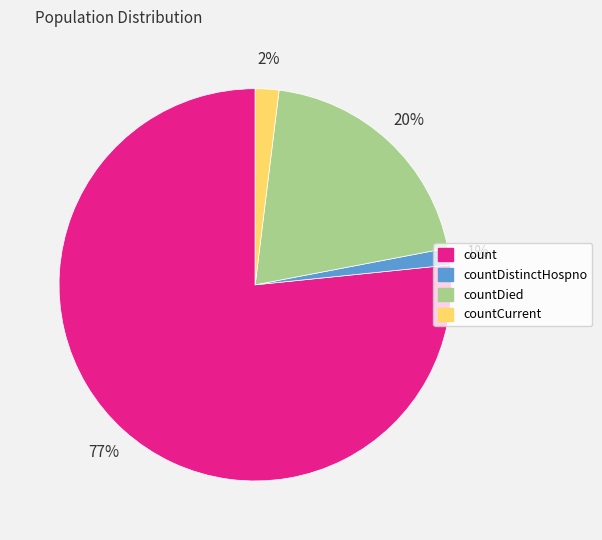

To the nearest percent, what is the average slice percentage?

25%